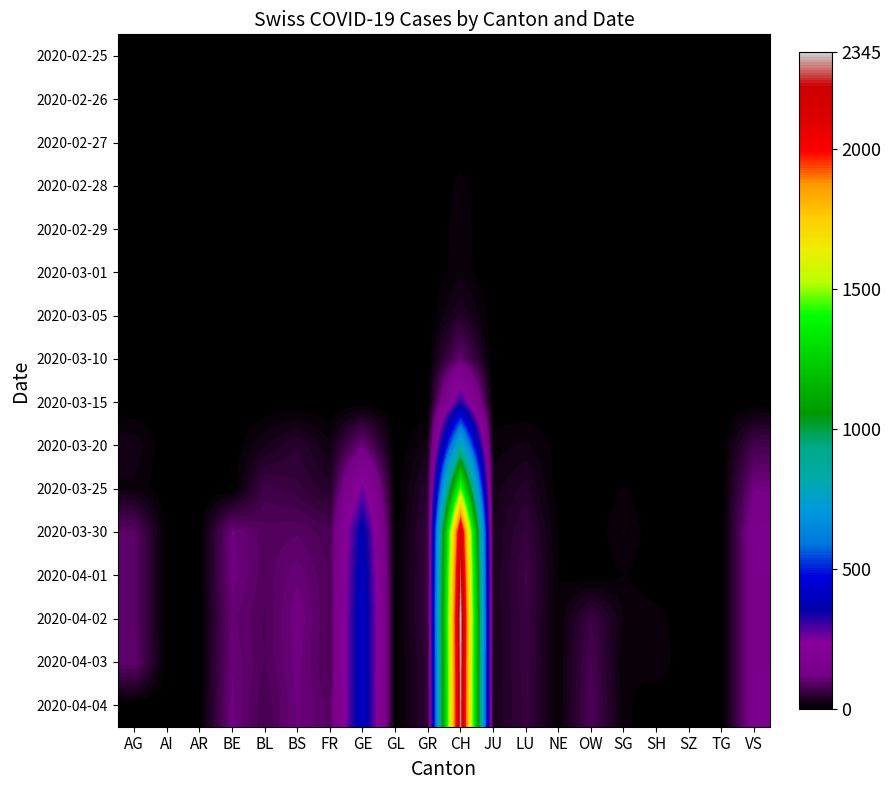

Rank the categories by 2020-03-05 value from lowest to highest.

AG, AI, AR, BE, BL, BS, FR, GE, GL, GR, JU, LU, NE, OW, SG, SH, SZ, TG, VS, CH